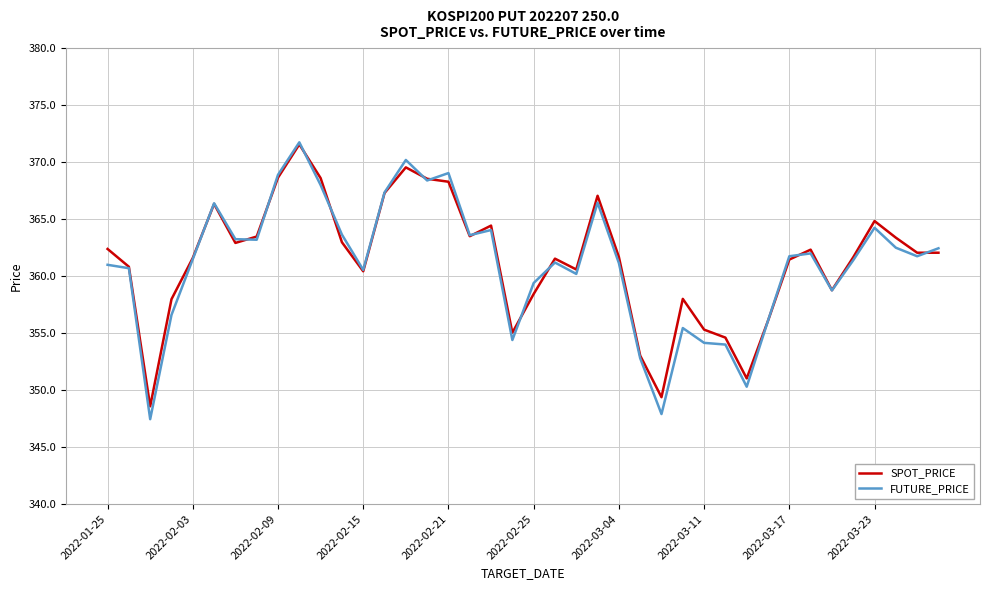

Which series has the widest spread of values?

FUTURE_PRICE